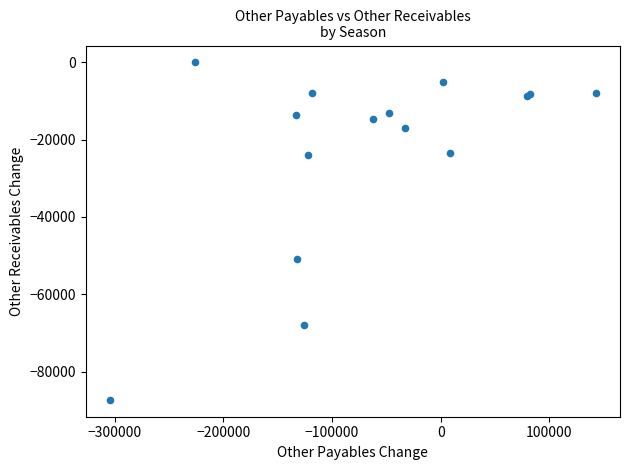

What Y value in the scatter plot is closest to -43660?

-50939